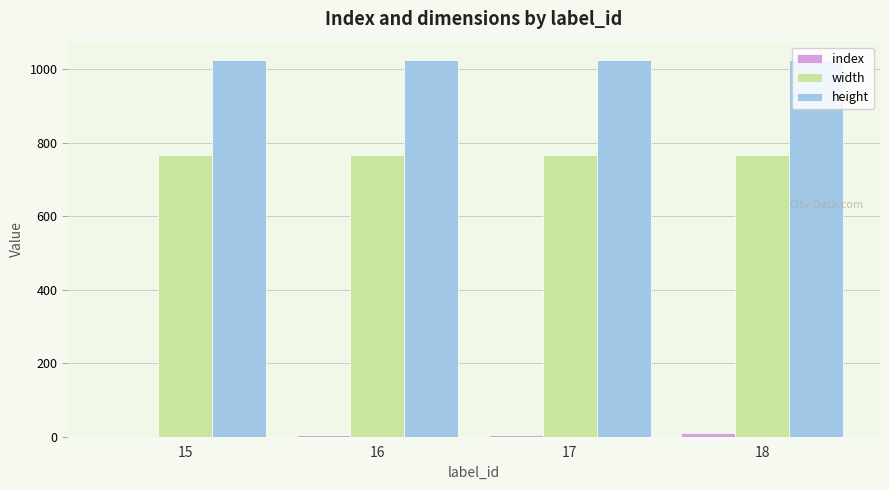

What is the greatest value displayed?

1024